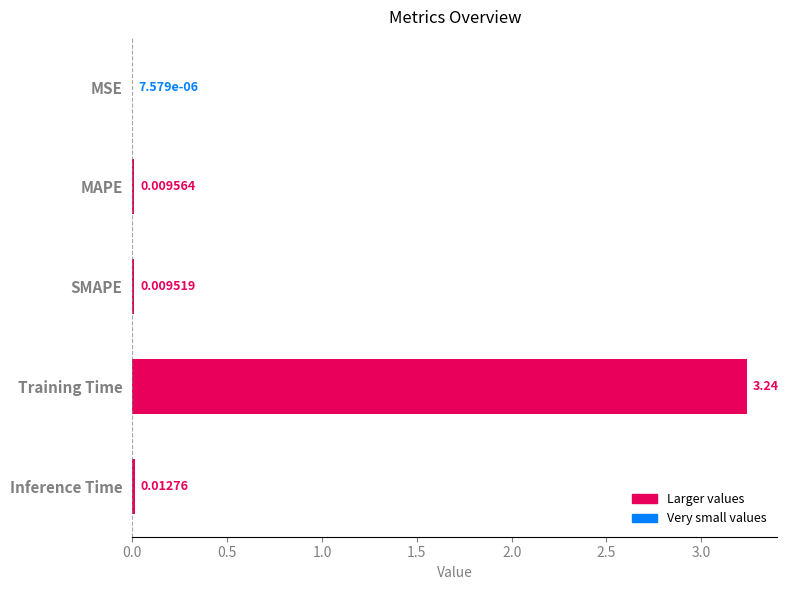

What is the average value?

0.7